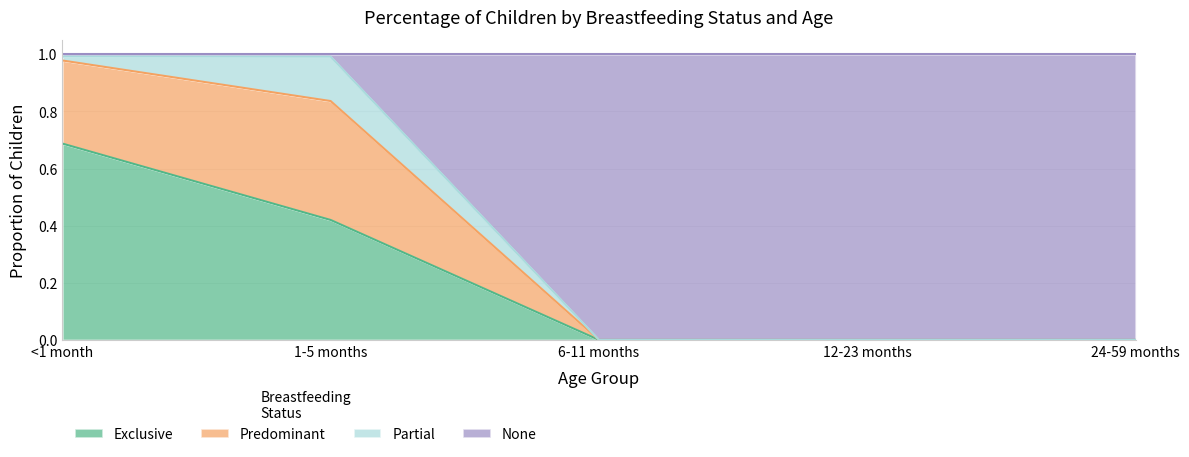

Does the chart have visible grid lines?

Yes